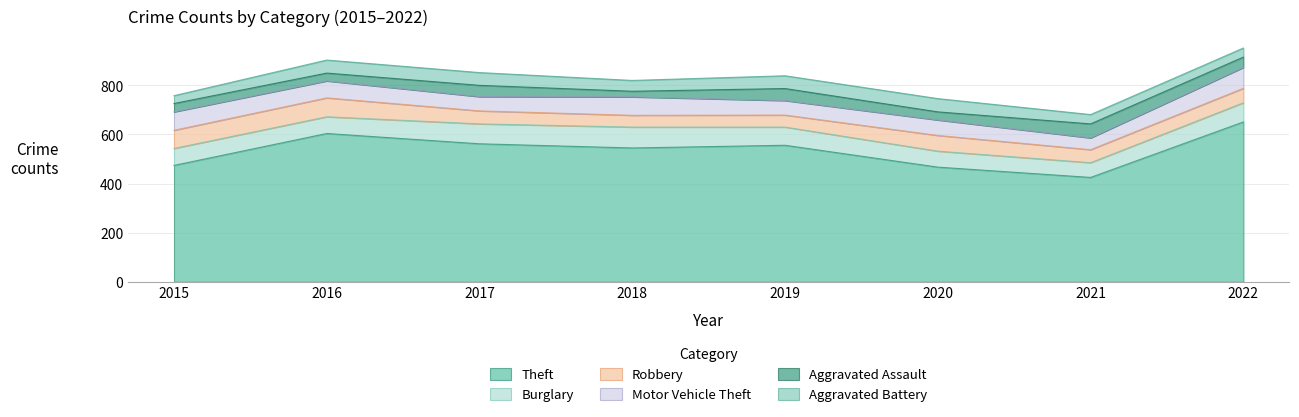

Which series has the largest total across all categories?

Theft